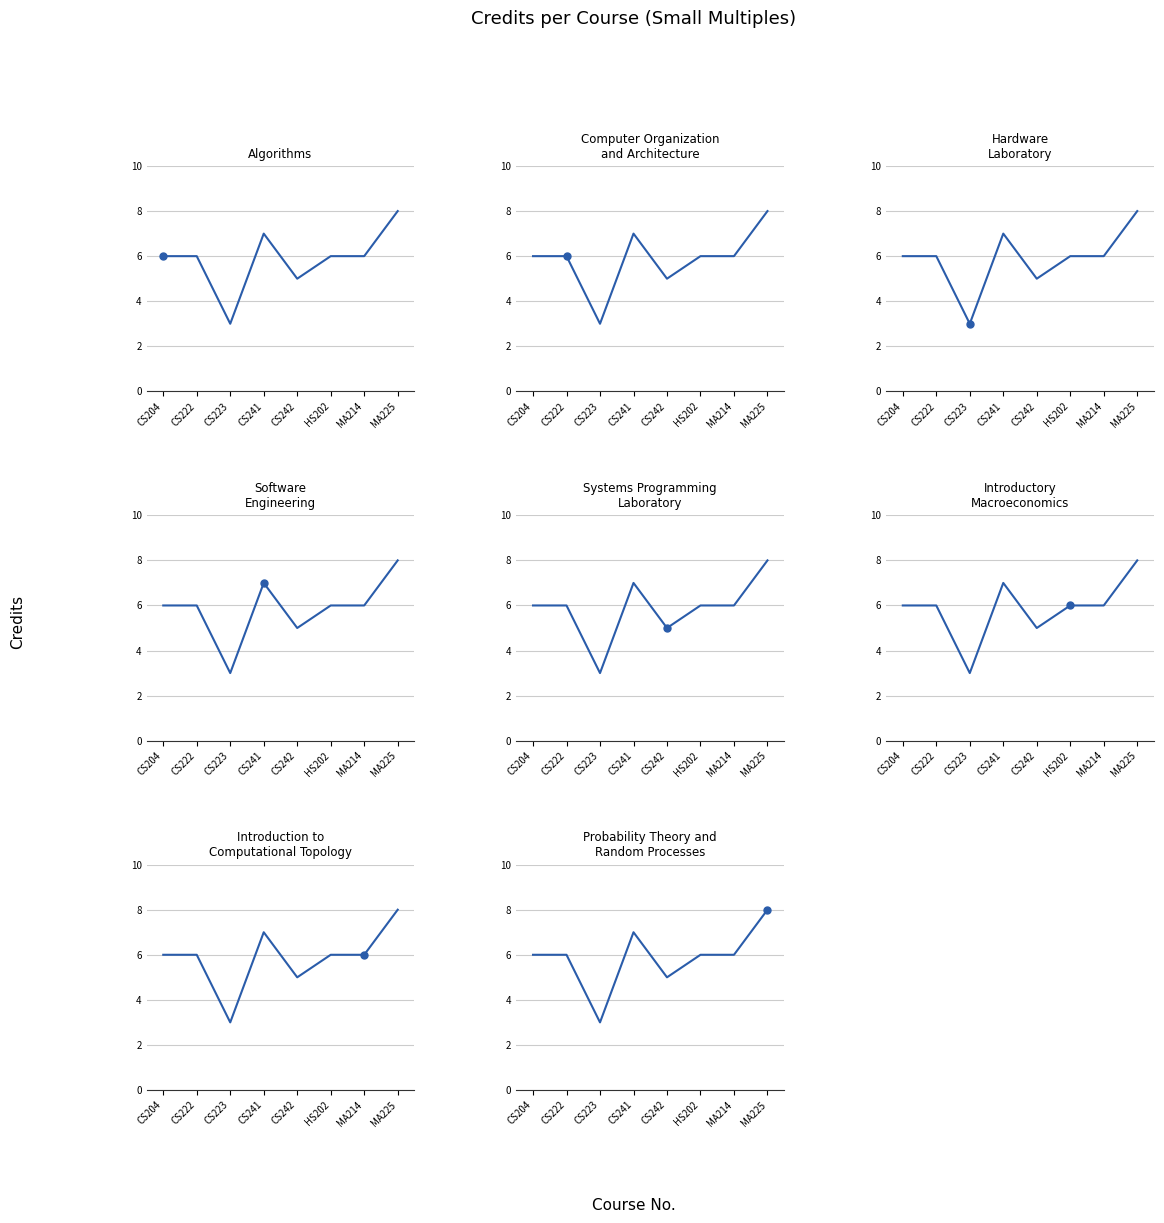

How many data points are above 6?

2